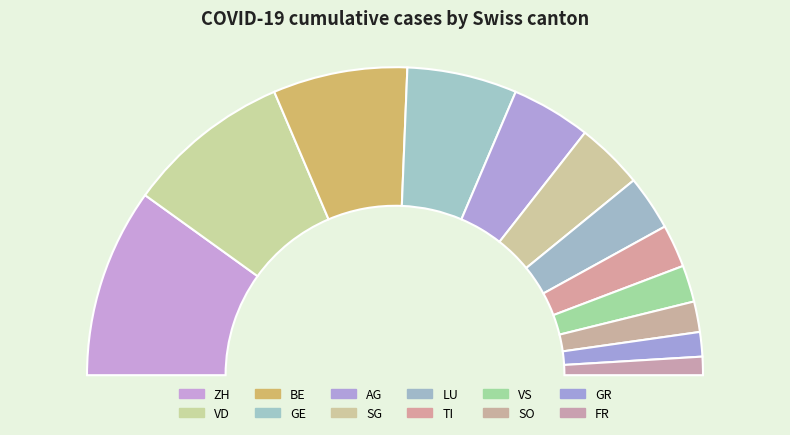

To the nearest percent, what is the combined percentage of GE and VS?

15%